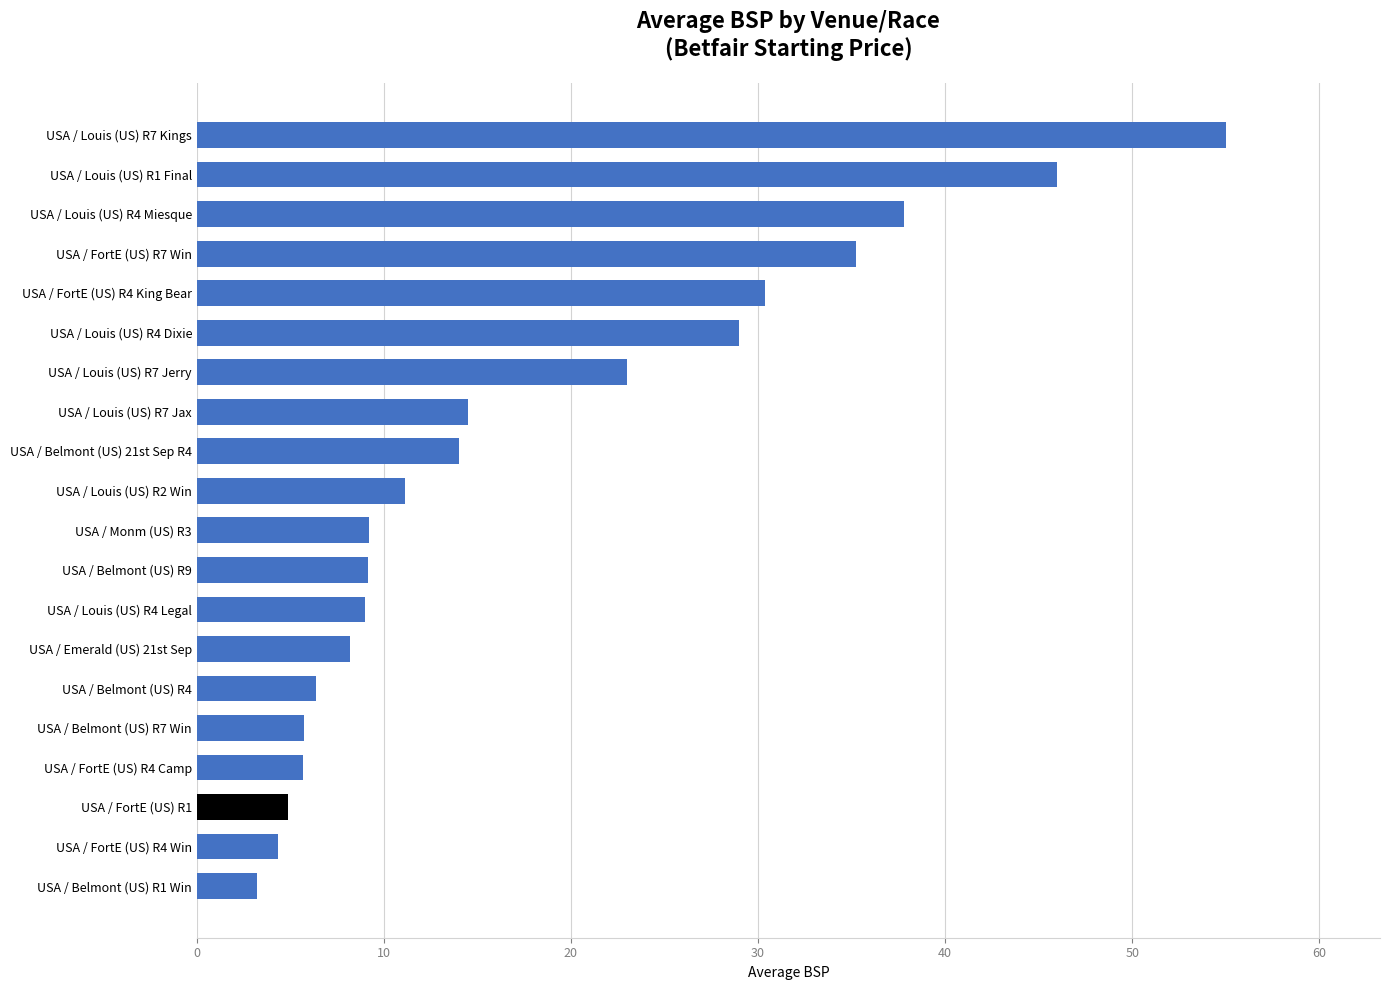

Between USA / FortE (US) R7 Win and USA / Belmont (US) R7 Win, which is larger?

USA / FortE (US) R7 Win